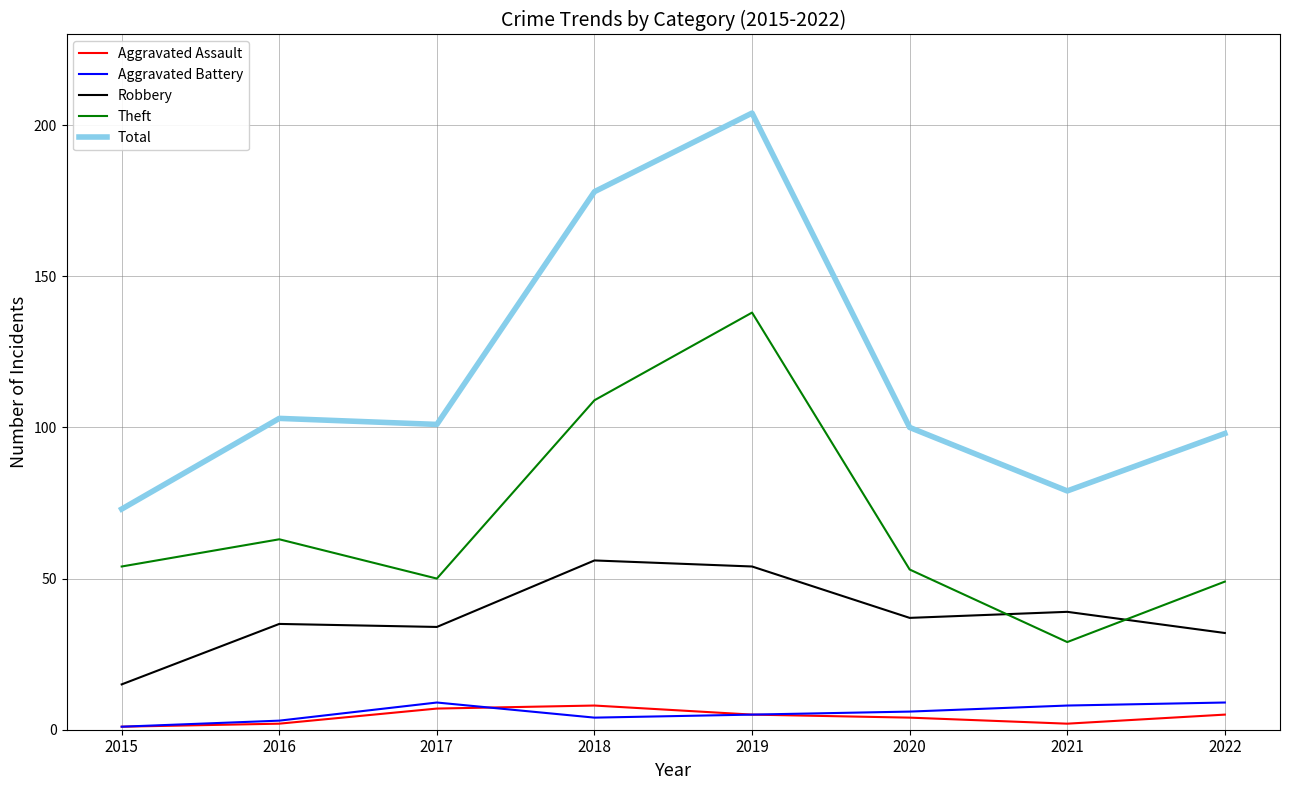

What is the maximum value shown in the chart?

204